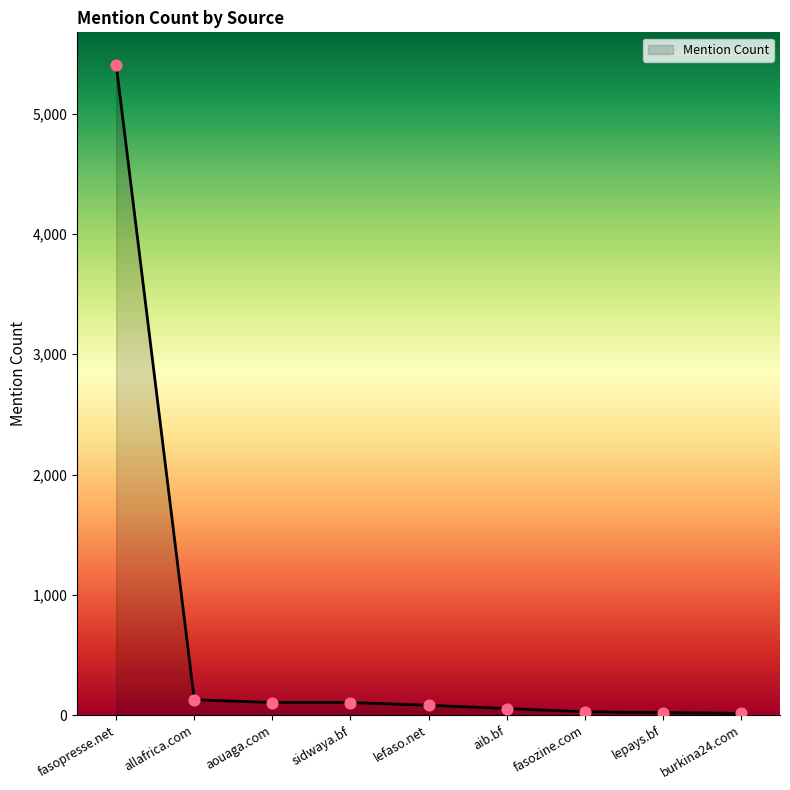

What is the change in value from fasopresse.net to lefaso.net?

-5323